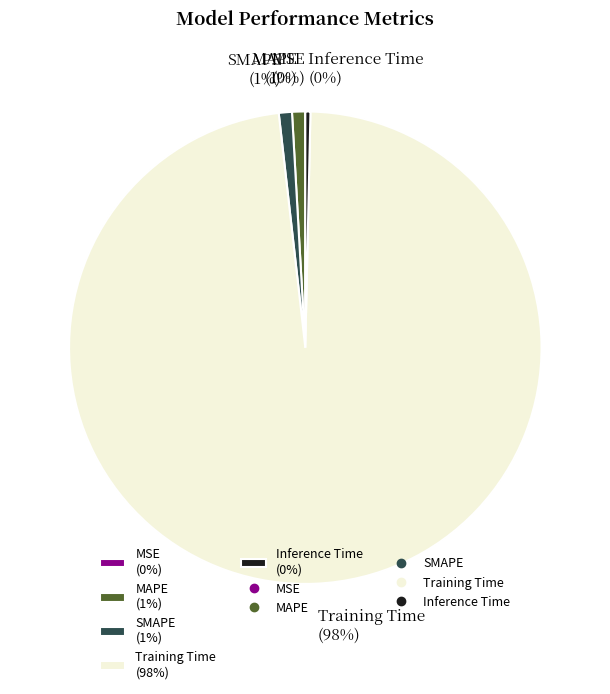

To the nearest percent, what is the average slice percentage?

20%